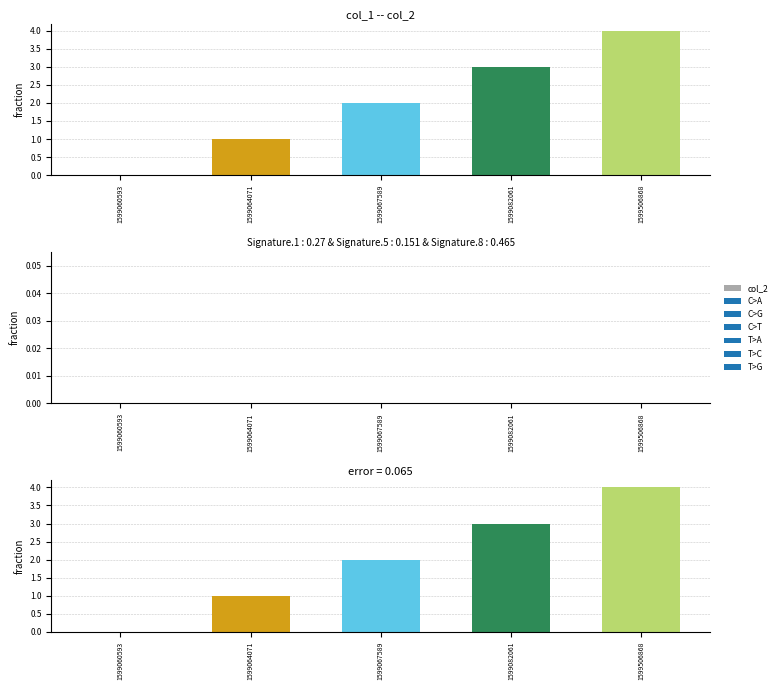

How many groups of bars are there?

5